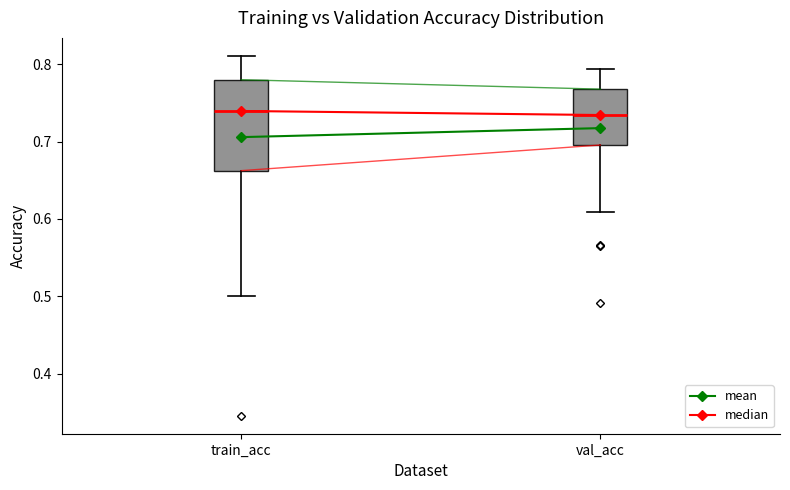

Which box is the tallest, from its lower edge to its upper edge?

train_acc